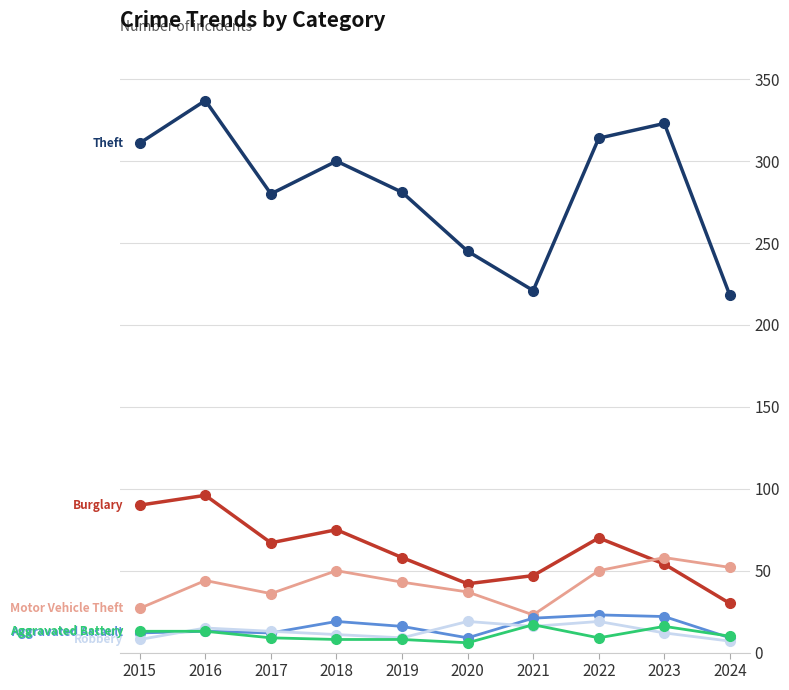

What is the spread (max minus min) of values at 2018?

292